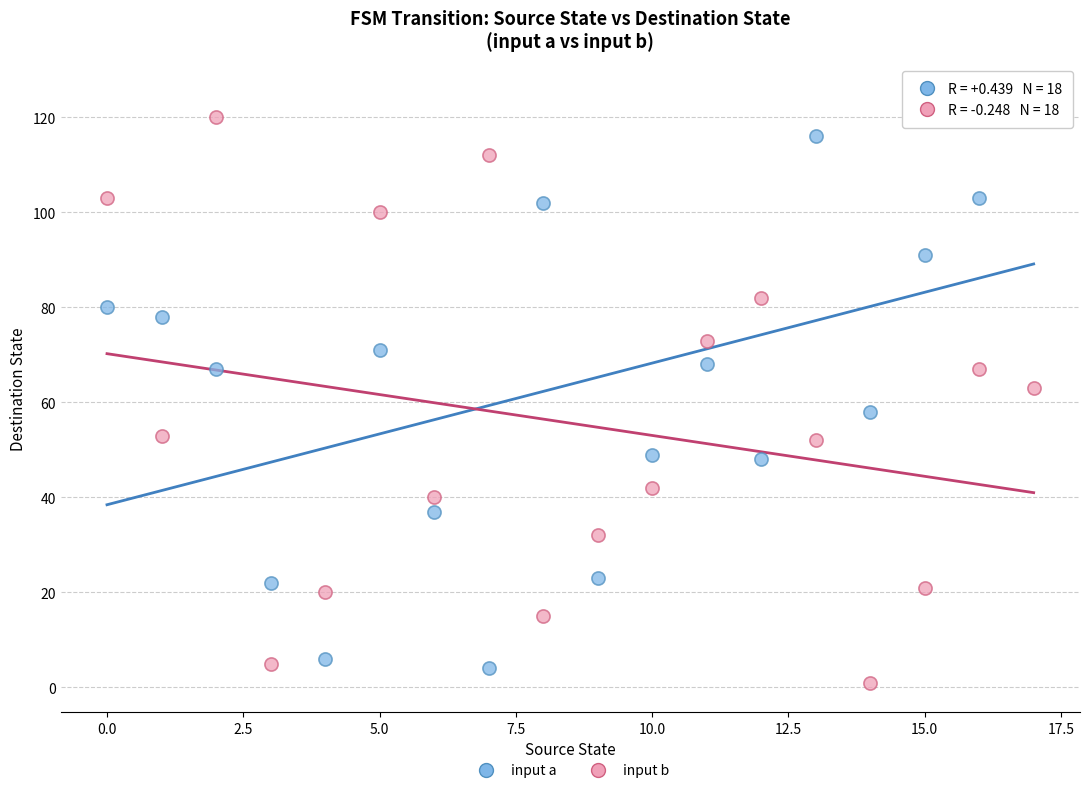

Across all data points, what is the range of Y values (max minus min)?

124